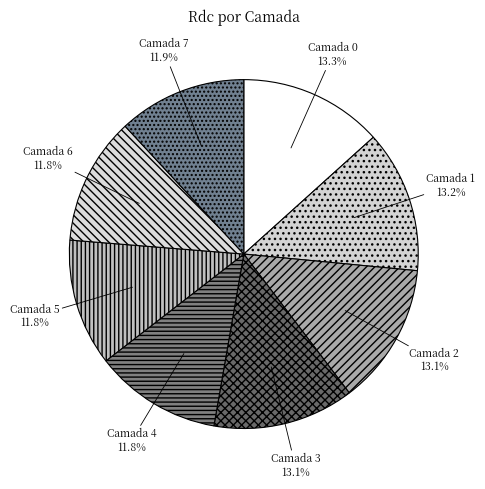

Is there a majority slice in this chart?

No